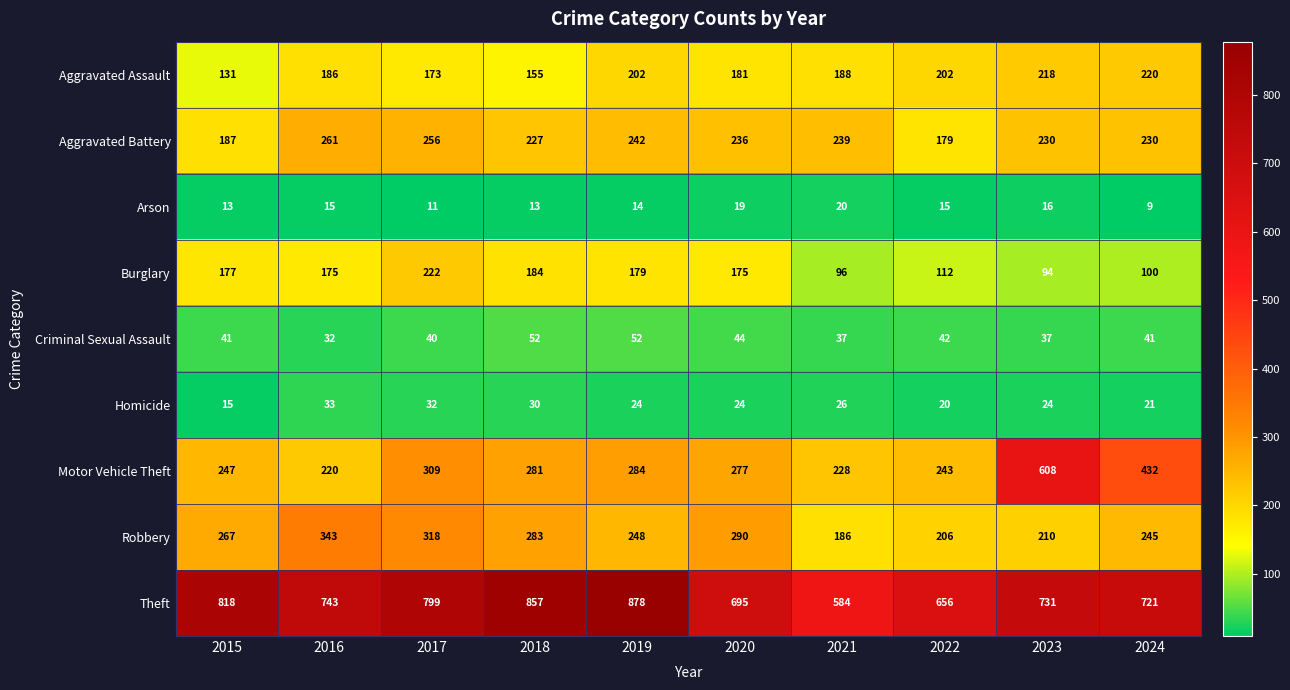

True or false: Criminal Sexual Assault has a value of 44 at 2020.

True